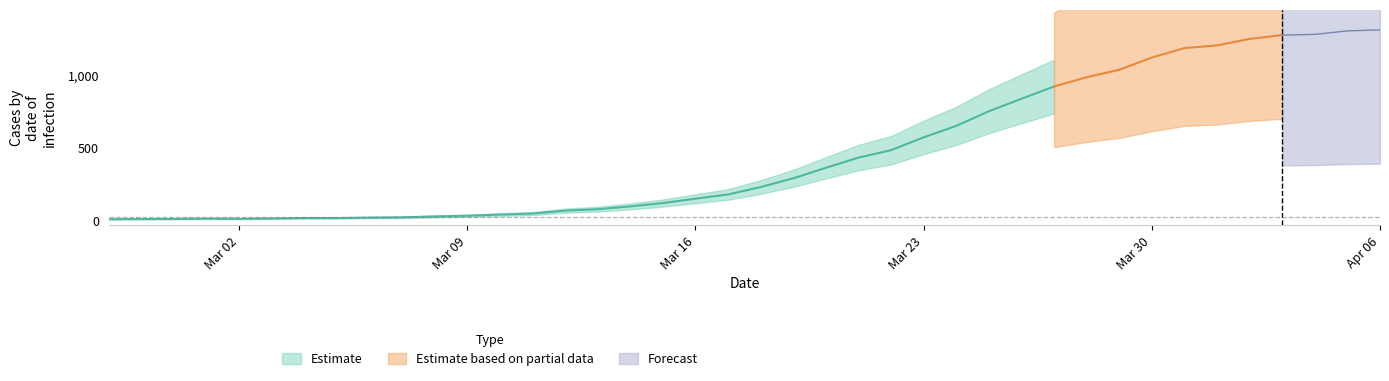

What position from the right is 2020-03-26?

12